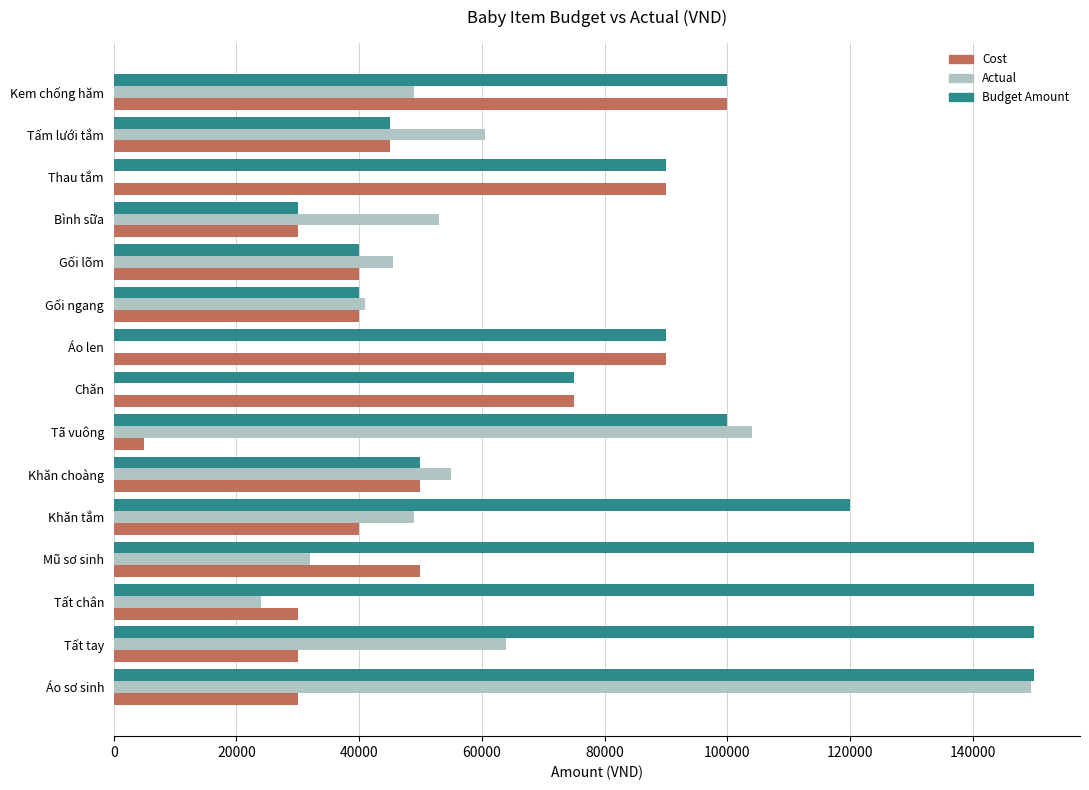

Which series changed the most between Khăn tắm and Kem chống hăm?

Cost